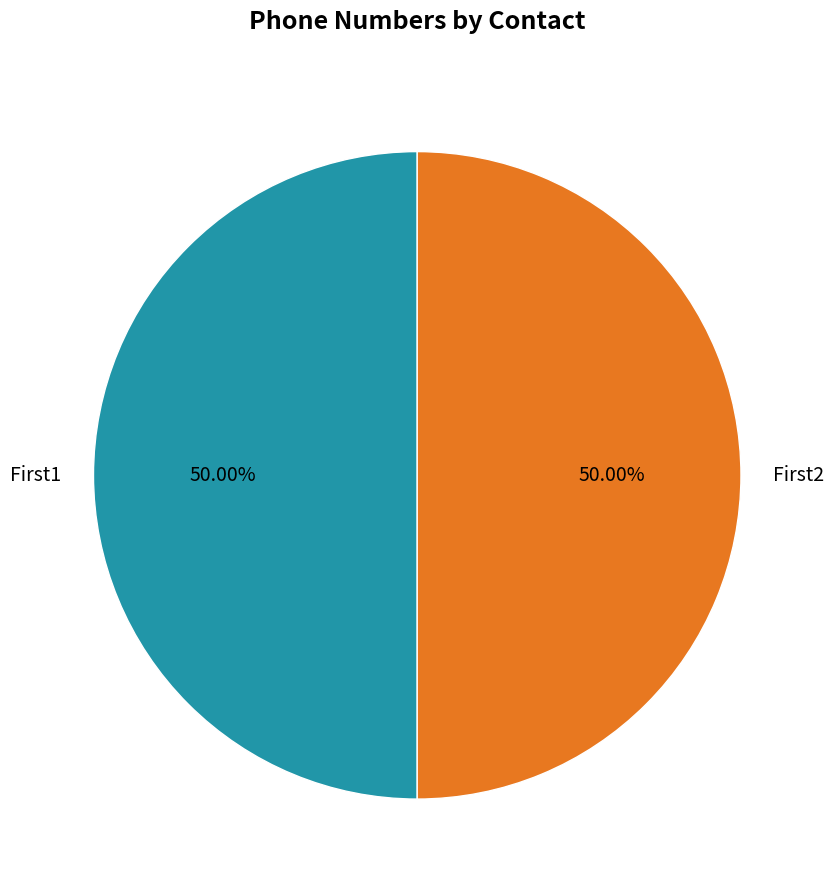

How many segments does this pie chart have?

2